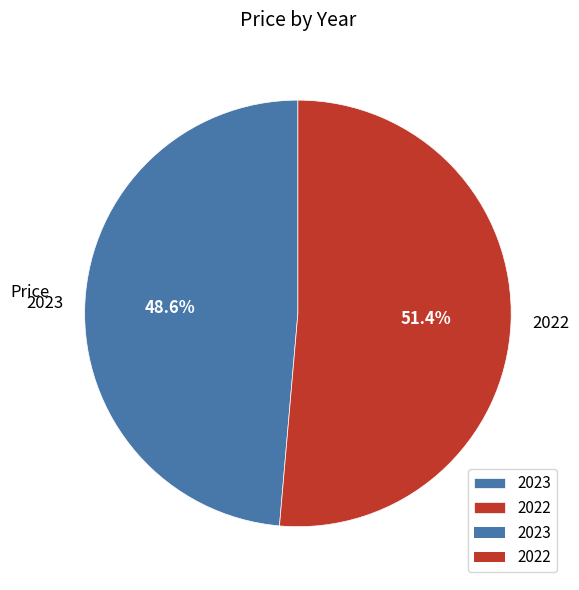

Count the number of slices in the pie.

2